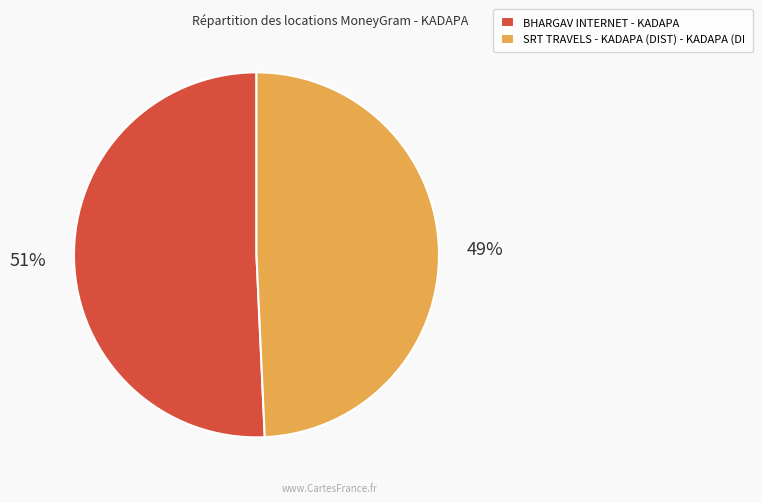

The SRT TRAVELS - KADAPA (DIST) - KADAPA (DI slice represents 49% of the pie. True or false?

True